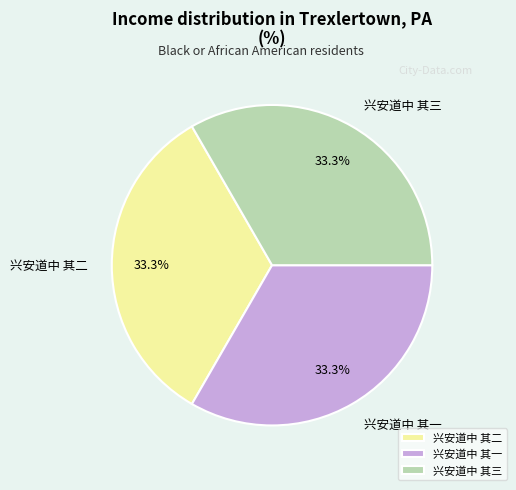

Approximately how many times larger is the value at 兴安道中 其三 compared to 兴安道中 其二?

1.0